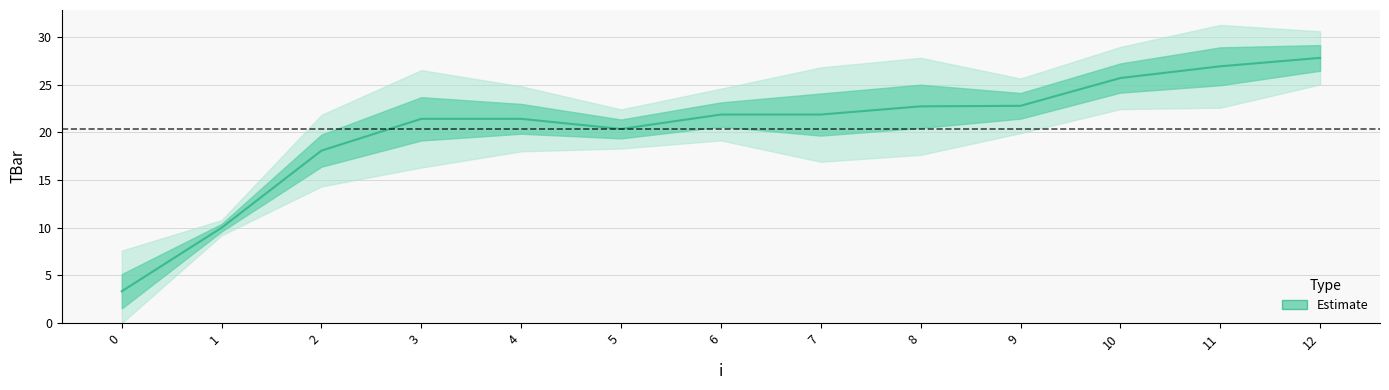

Is this an area chart (filled region under the line)?

No